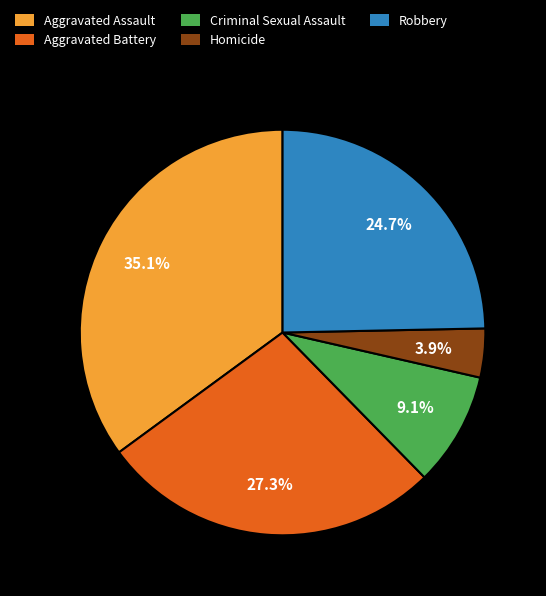

How many segments does this pie chart have?

5